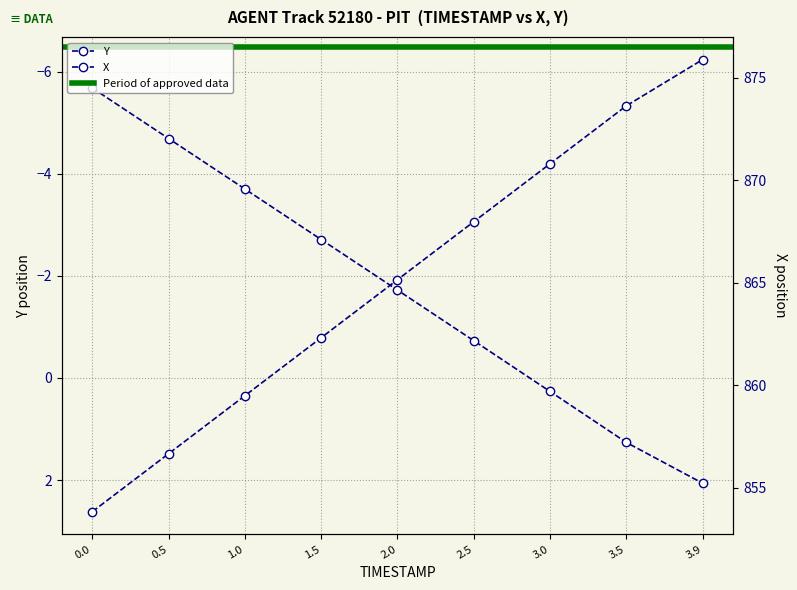

True or false: Y and X intersect in this chart.

False